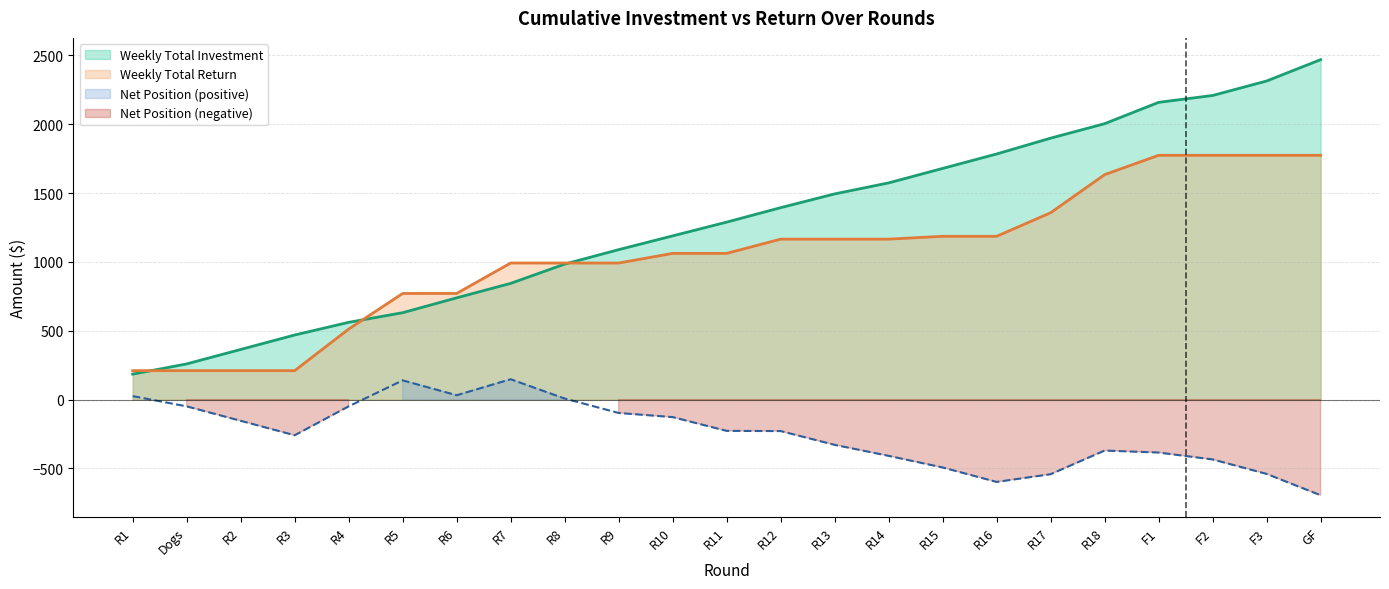

What are all the series names shown in the legend?

Weekly Total Investment, Weekly Total Return, Net Position